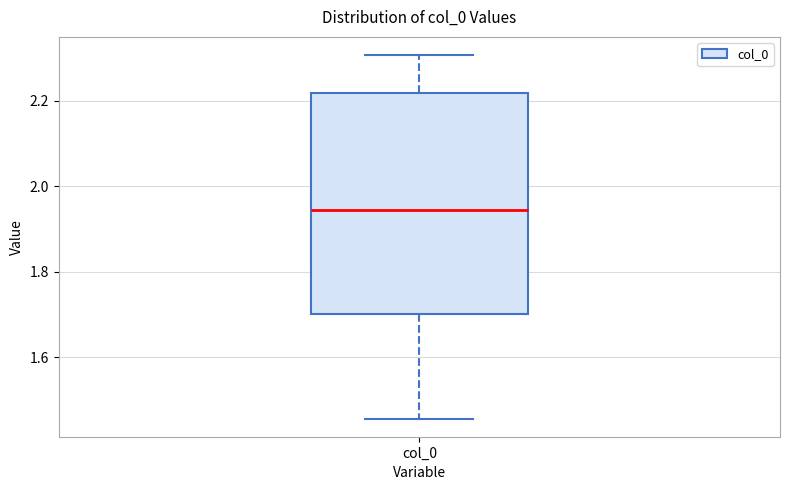

Read this box plot against the y-axis: the position of the median line, the range covered by the box, and the ends of both whiskers. The values are not printed on the chart, so give them approximately, as read against the axis.

median 1.94, box 1.70 to 2.22, whiskers 1.46 to 2.30